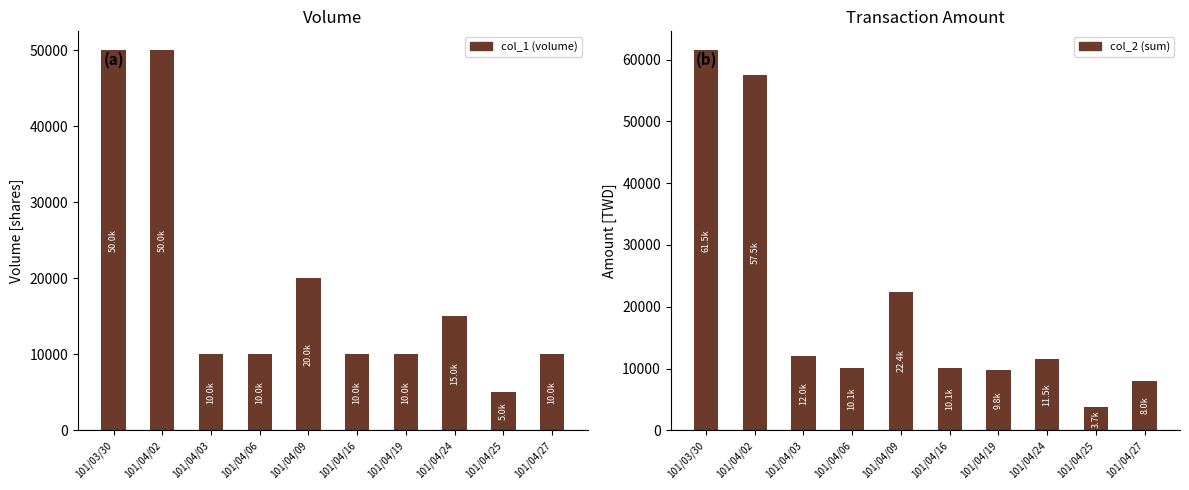

How many values in the col_2 (sum) series exceed 11500?

4